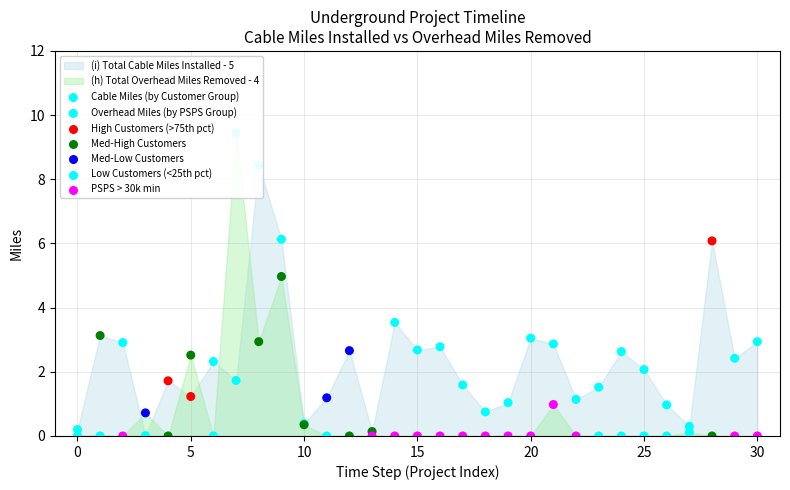

At how many categories does at least one series exceed 3?

7